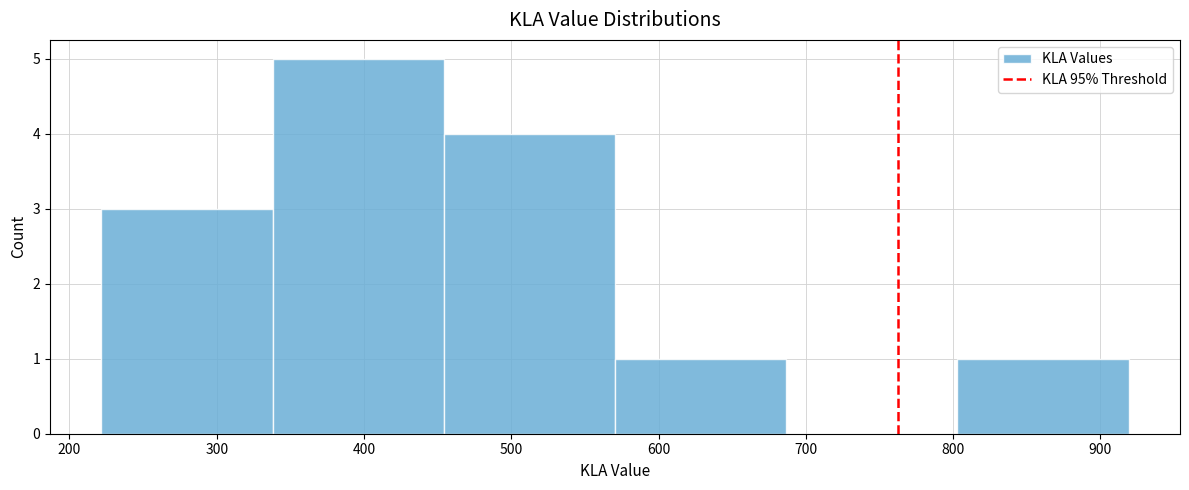

Reading left to right, transcribe this chart: for each bar, give the range it covers on the x-axis and its height. Neither the bar edges nor the heights are printed on the chart, so give them approximately, as read against the axes.

220 to 340: 3
340 to 450: 5
450 to 570: 4
570 to 690: 1
690 to 800: 0
800 to 920: 1